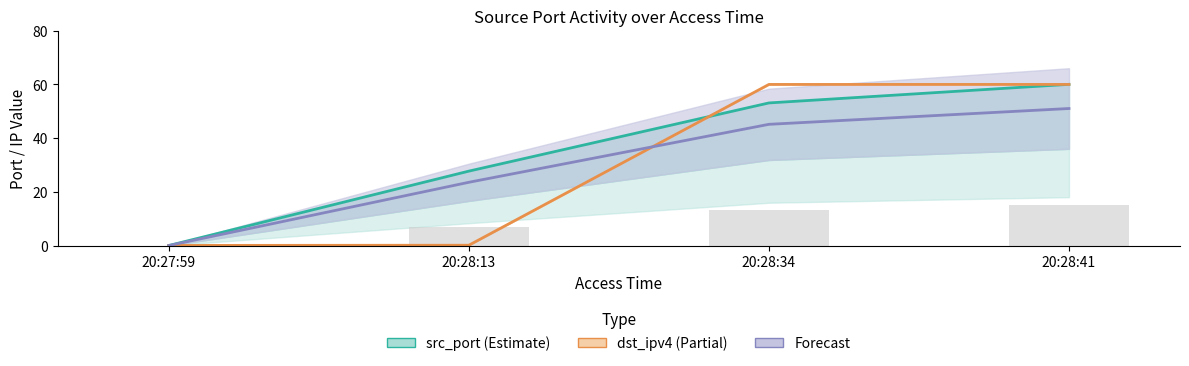

Are the bars grouped side by side (vs. stacked)?

Yes